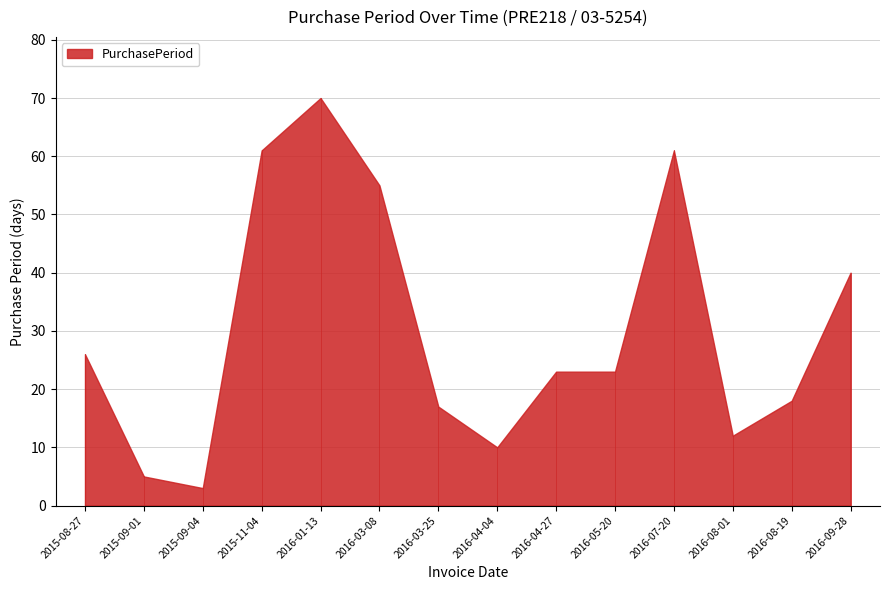

Reading left to right, list all the values displayed in this chart.

2015-08-27=26	2015-09-01=5	2015-09-04=3	2015-11-04=61	2016-01-13=70	2016-03-08=55	2016-03-25=17	2016-04-04=10	2016-04-27=23	2016-05-20=23	2016-07-20=61	2016-08-01=12	2016-08-19=18	2016-09-28=40